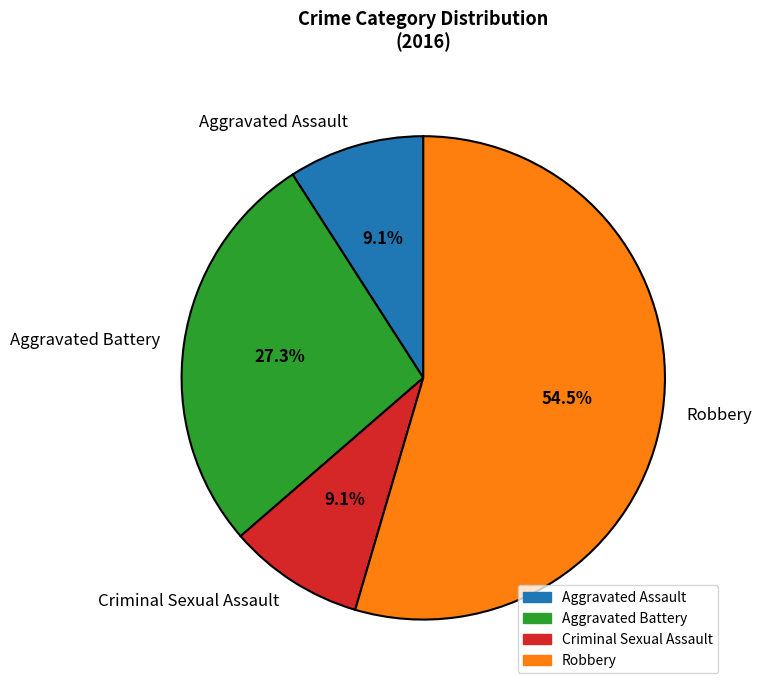

How many slices are in this pie chart?

4